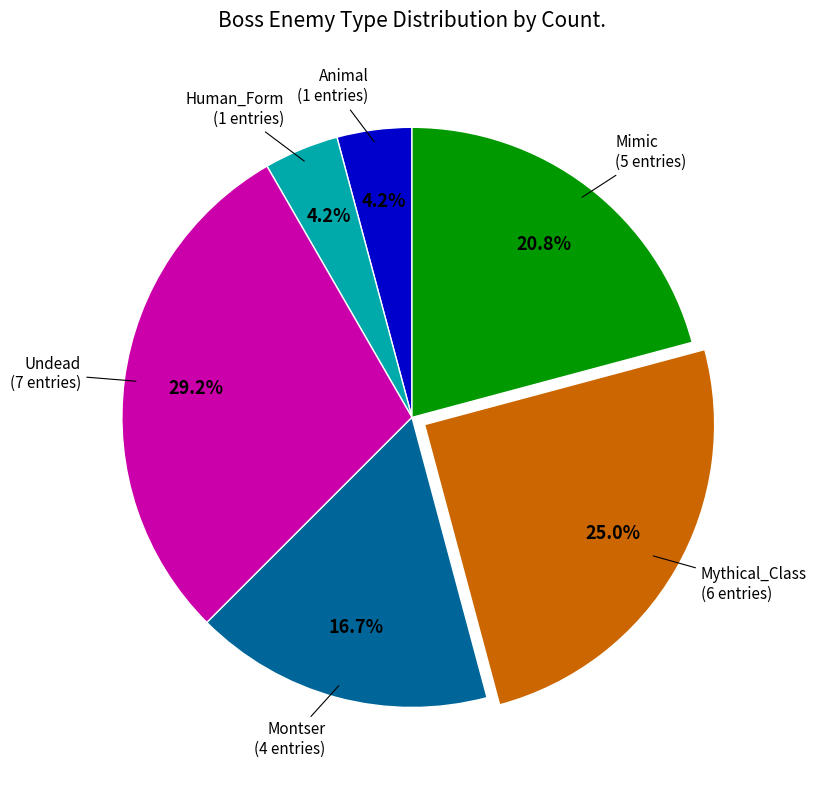

How many slices are in this pie chart?

6